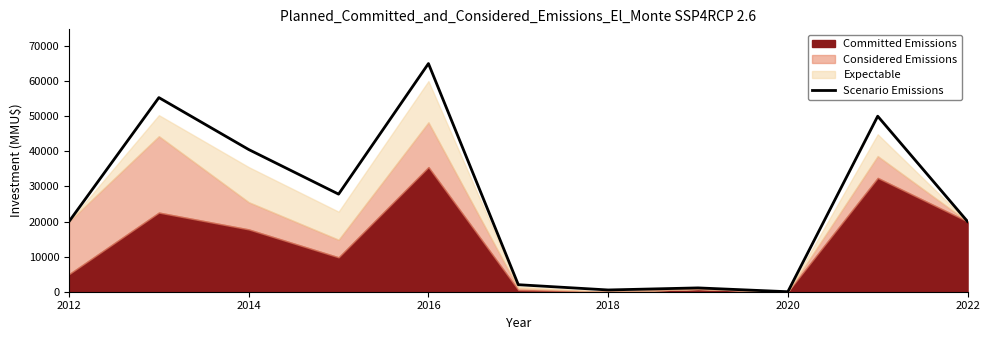

Reading right to left, what are all the values shown in this chart?

20000	50000	0	1090	500	2000	65000	27800	40503	55303	20000